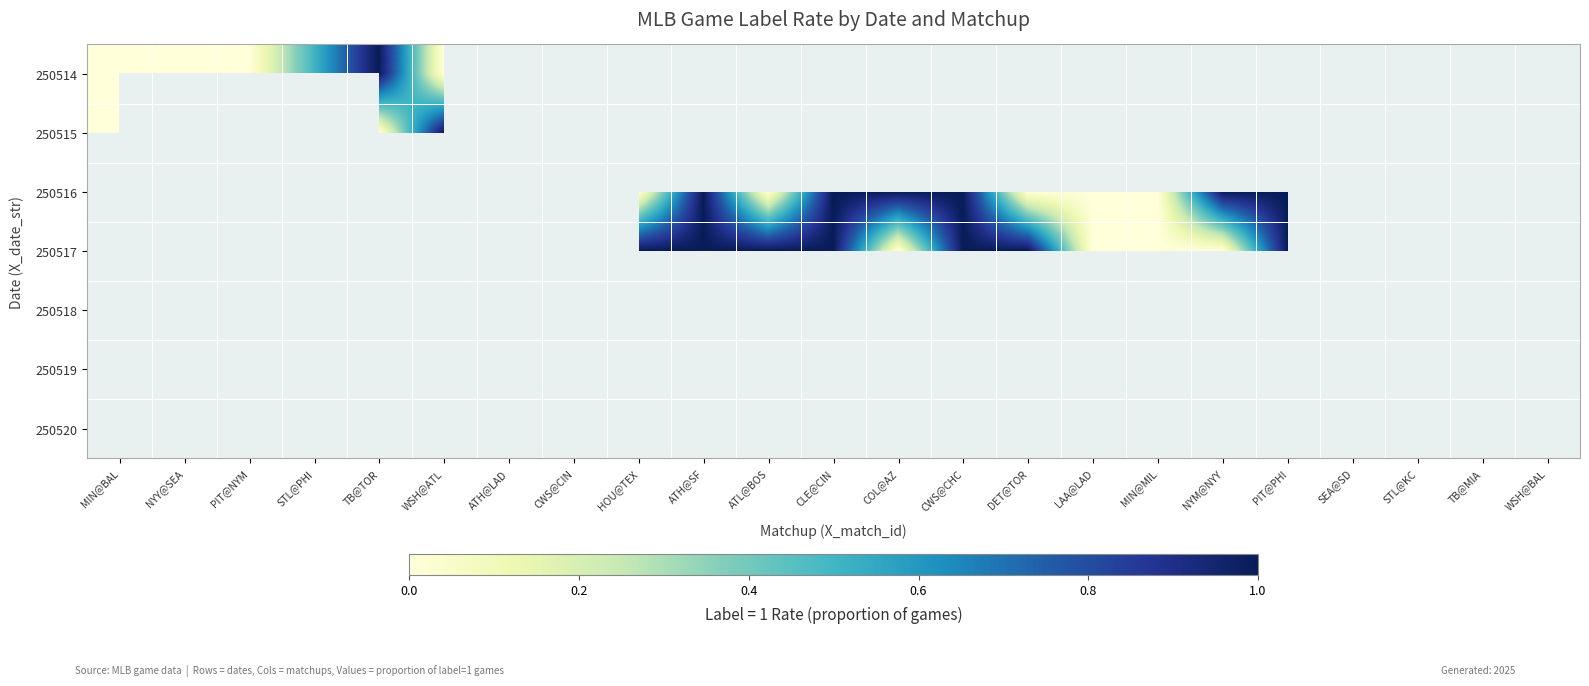

How many data points does each series have?

23